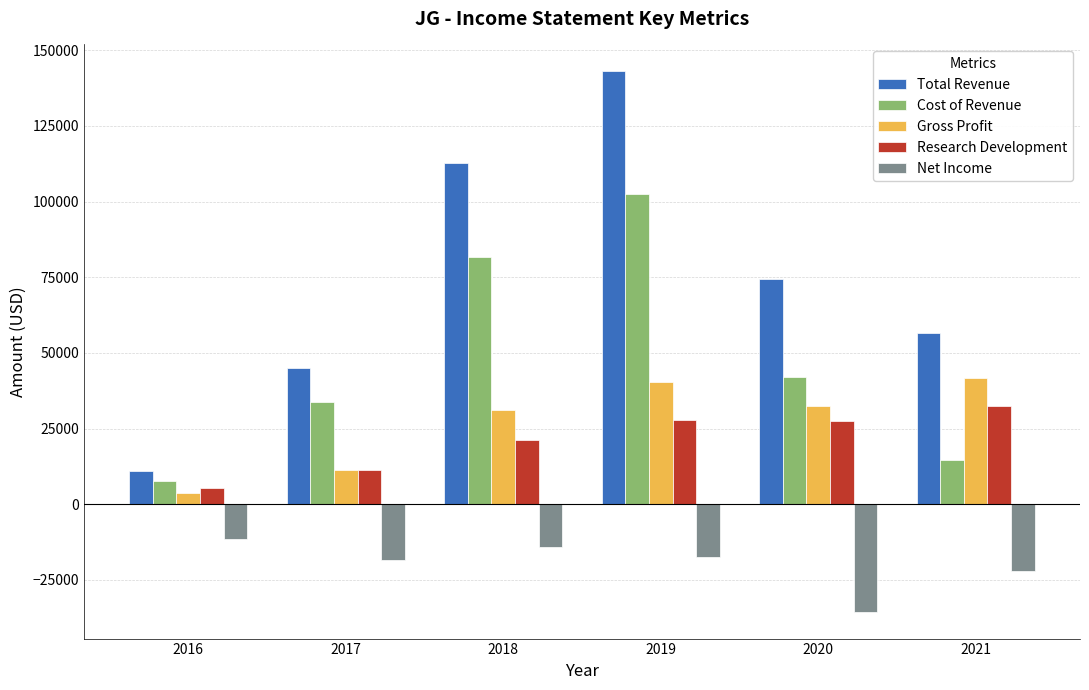

What is the value of the Cost of Revenue bar at the 3rd from the left?

81600